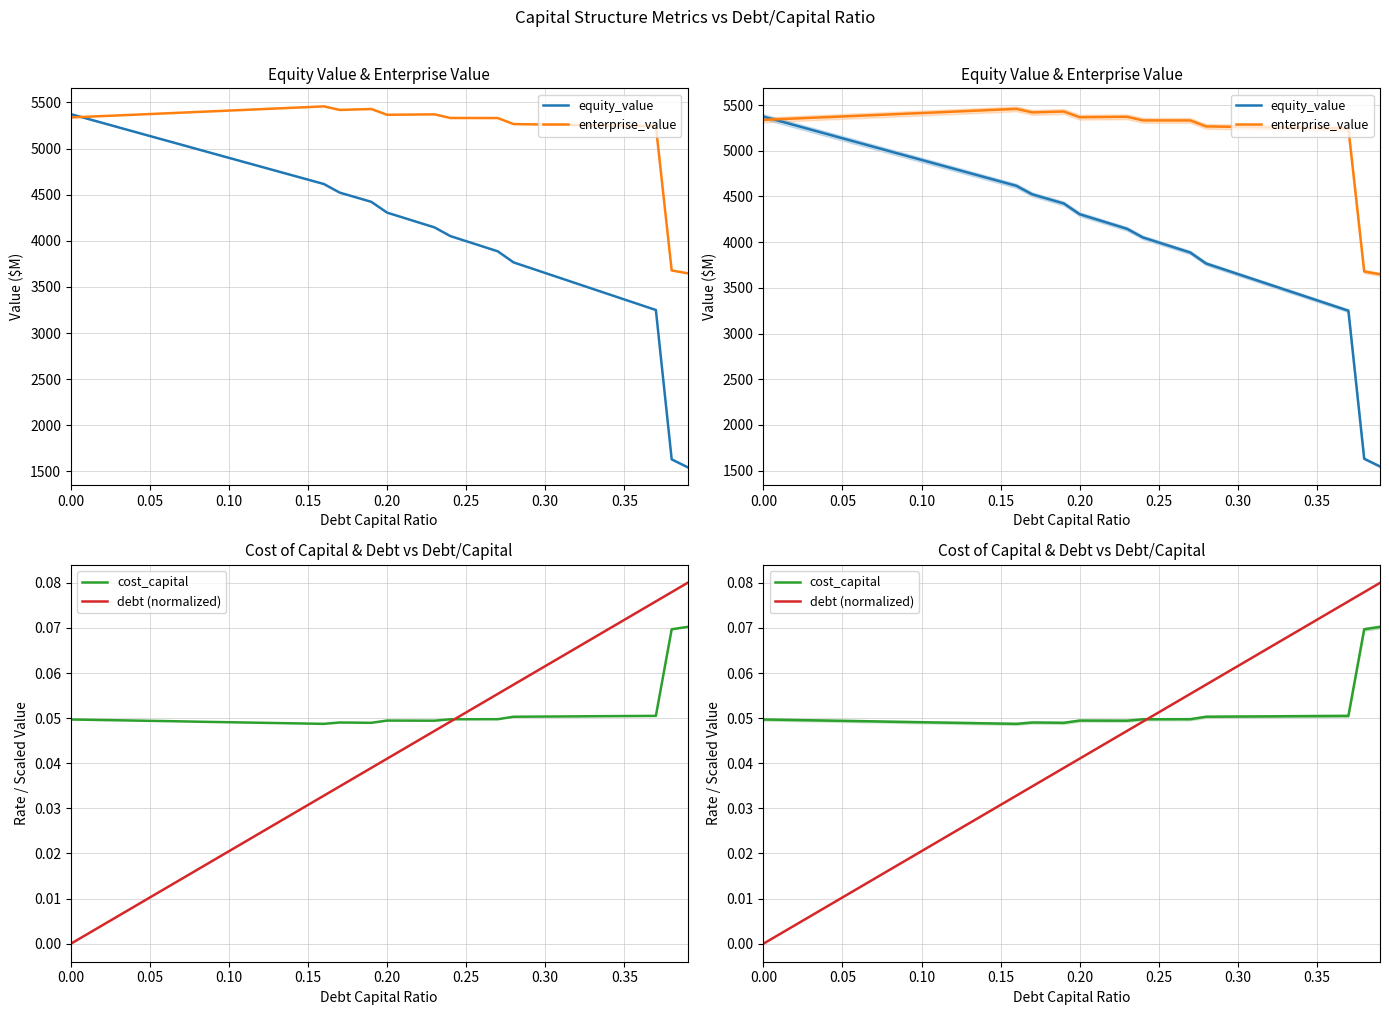

What are all the series names shown in the legend?

equity_value, enterprise_value, cost_capital, debt (normalized)